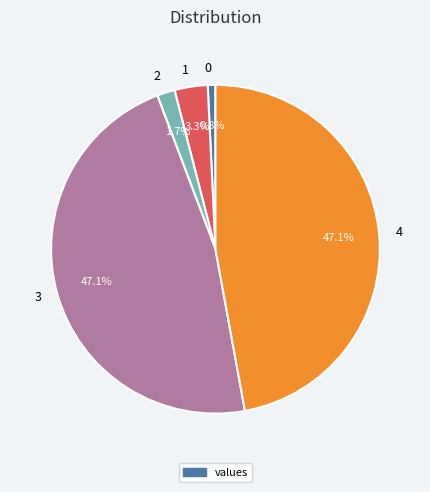

Is there any slice that represents more than half of the pie?

No